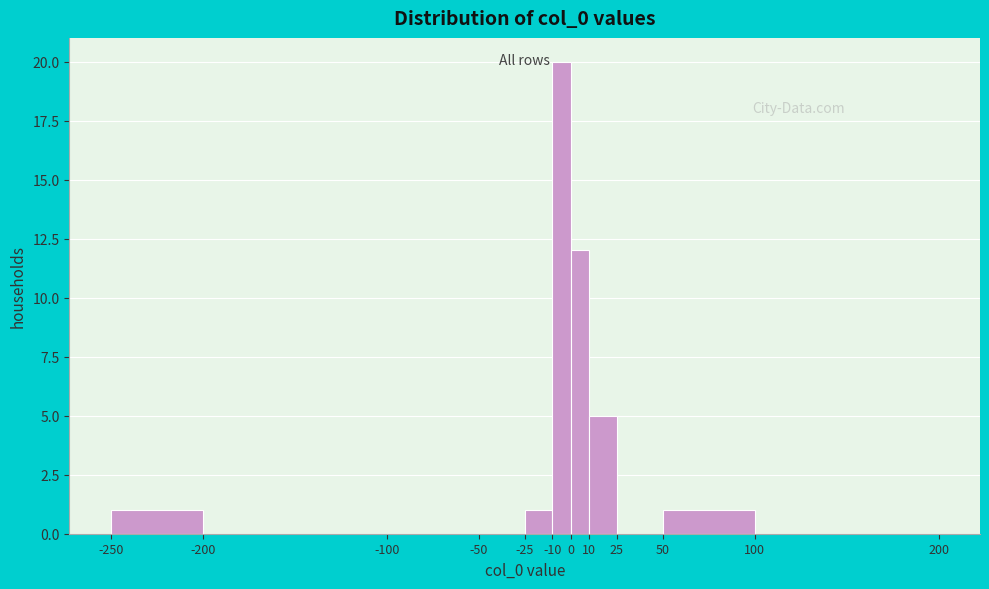

Which range on the x-axis has the tallest bar?

-10 to 0